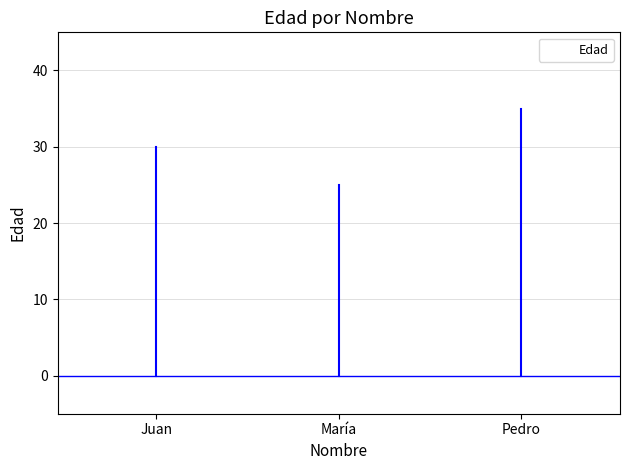

Is it true that the value at Juan is 30?

True